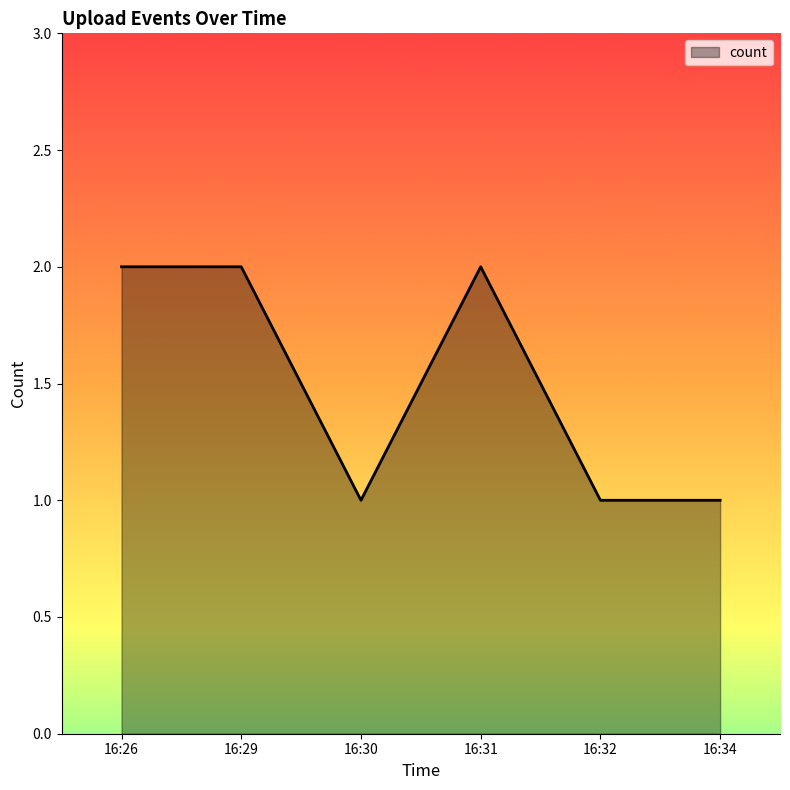

What is the sum of all values?

9